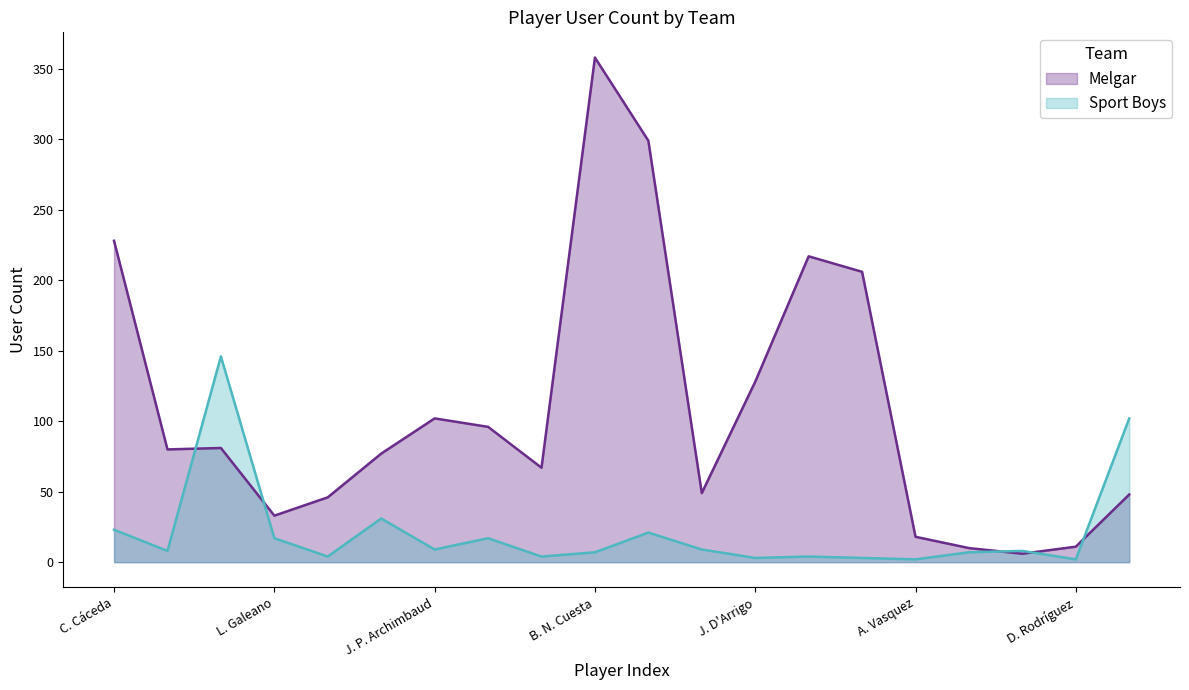

At which category does Sport Boys reach its first local peak?

A. Deneumostier